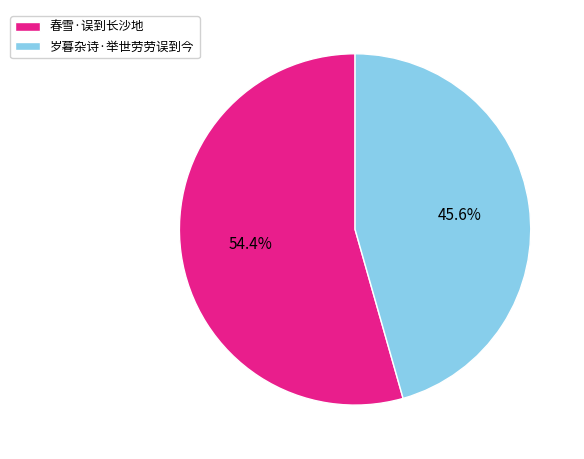

Approximately how many times larger is the value at 春雪·误到长沙地 compared to 岁暮杂诗·举世劳劳误到今?

1.2